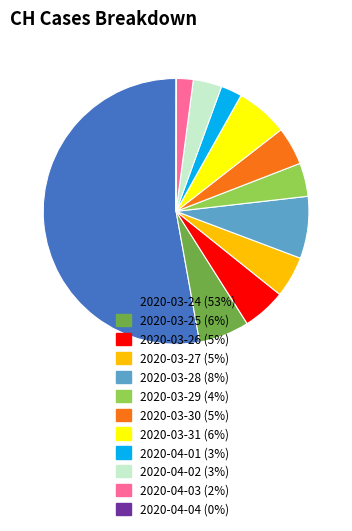

Is there a majority slice in this chart?

Yes